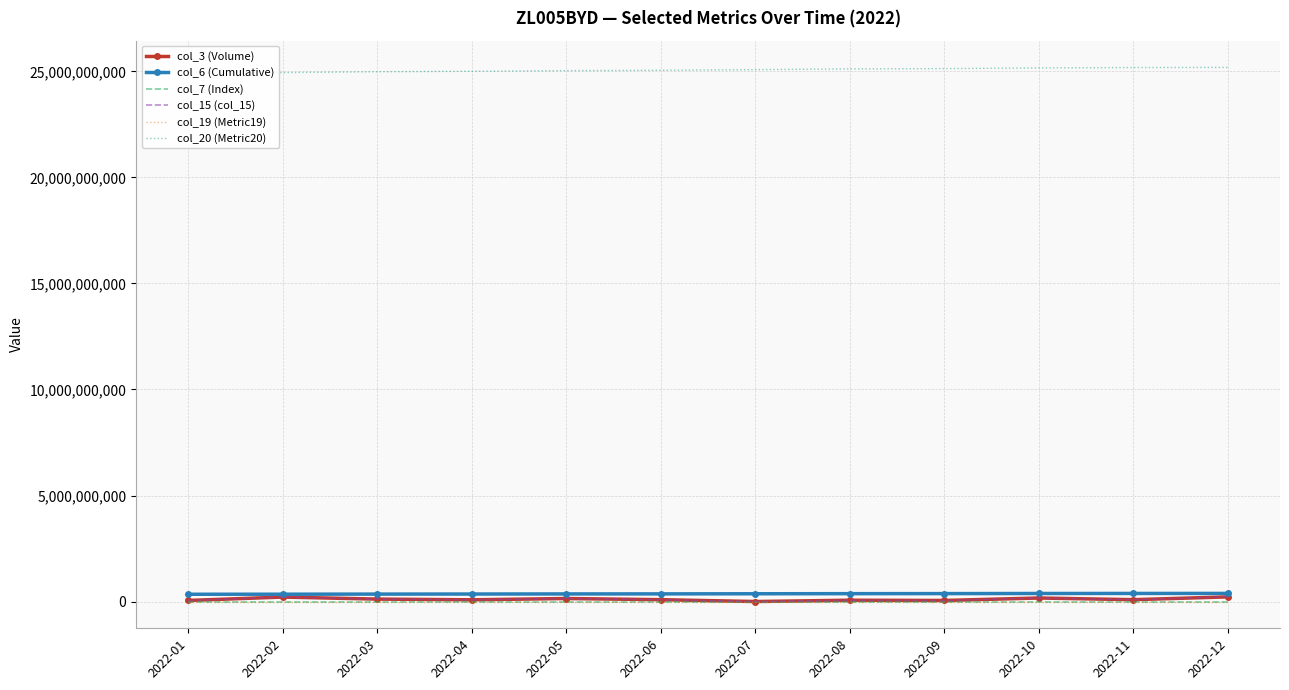

What value does the col_20 (Metric20) series have at 2022-12, to the nearest 100?

25184272600